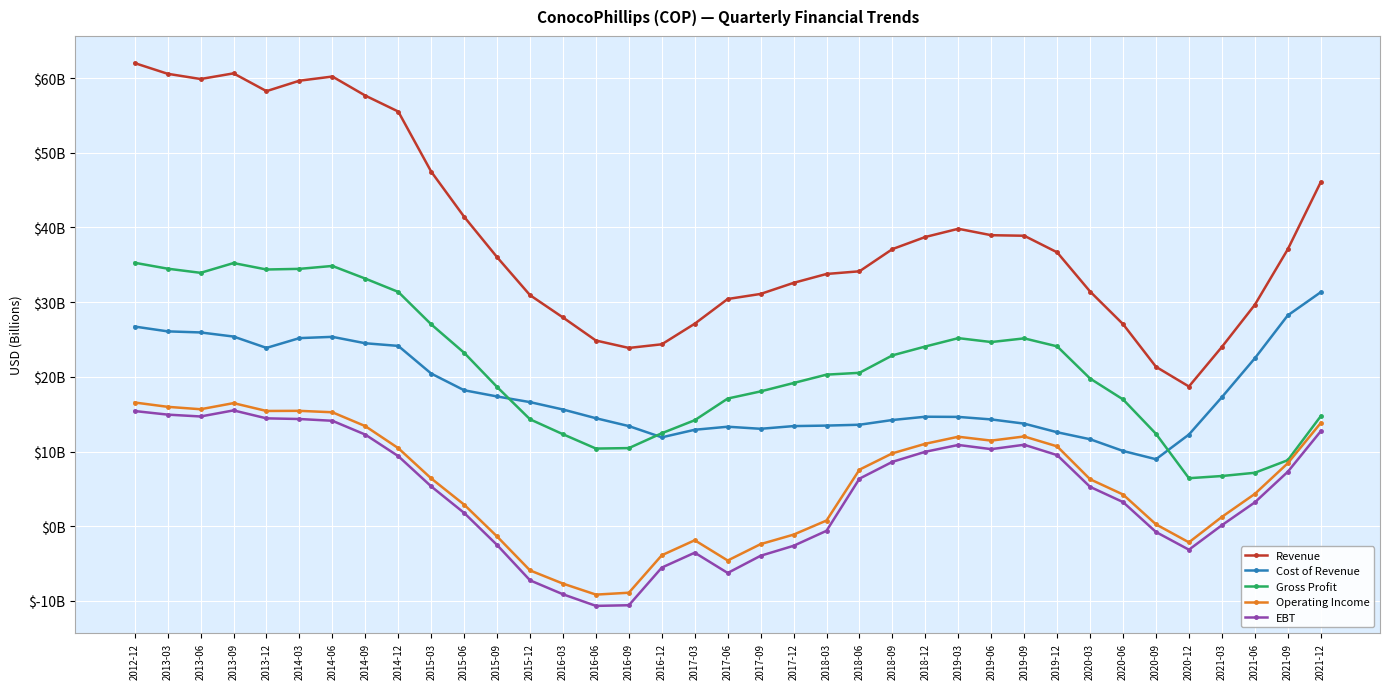

What are all the series names shown in the legend?

Revenue, Cost of Revenue, Gross Profit, Operating Income, EBT